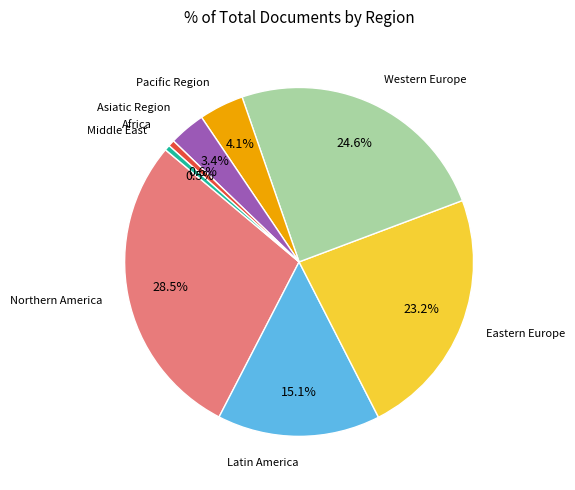

Is there a majority slice in this chart?

No